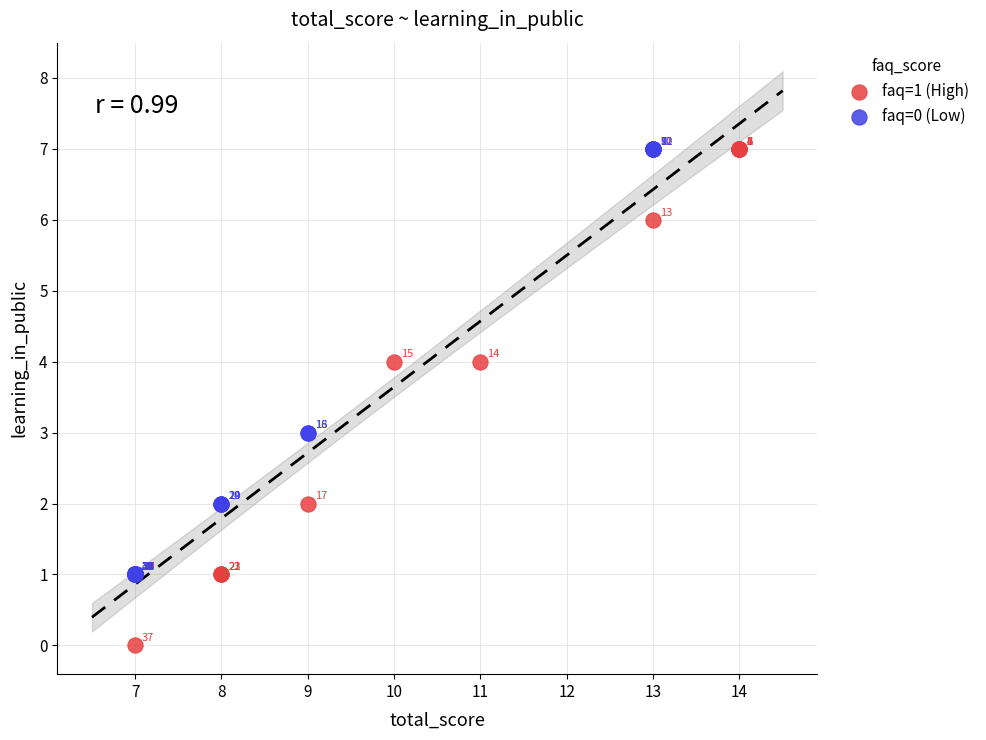

Which series reaches the minimum Y coordinate?

faq=1 (High)